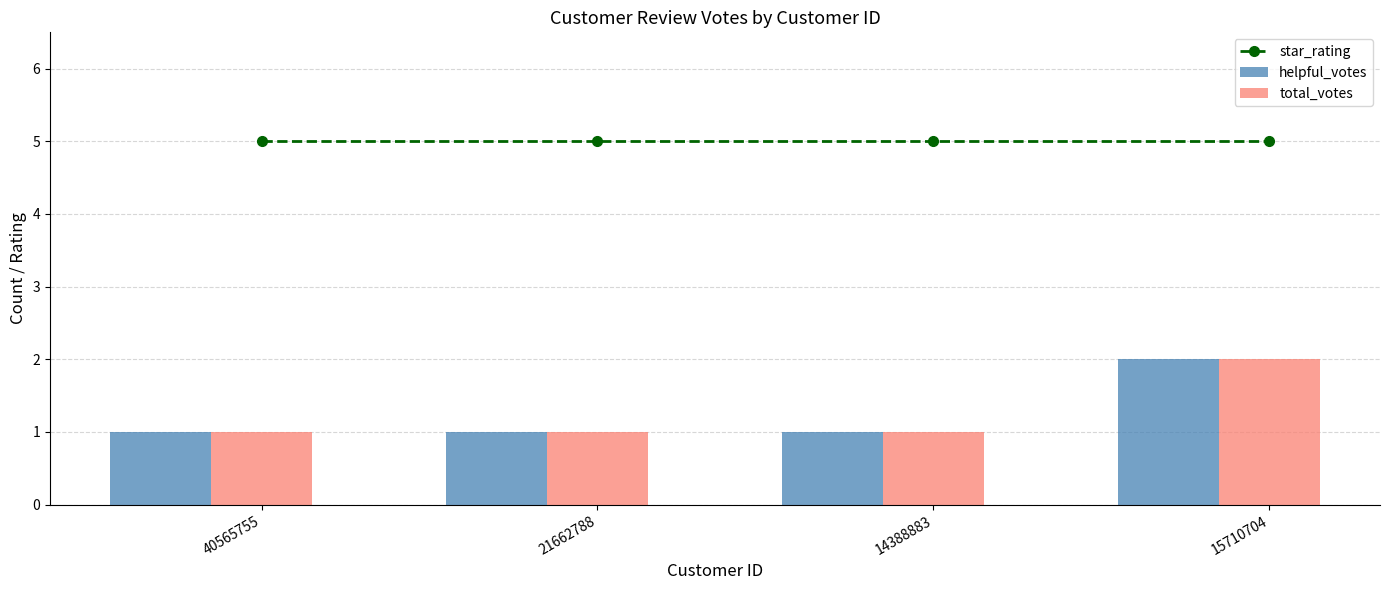

Rank the series at 14388883 from lowest to highest value.

helpful_votes, total_votes, star_rating